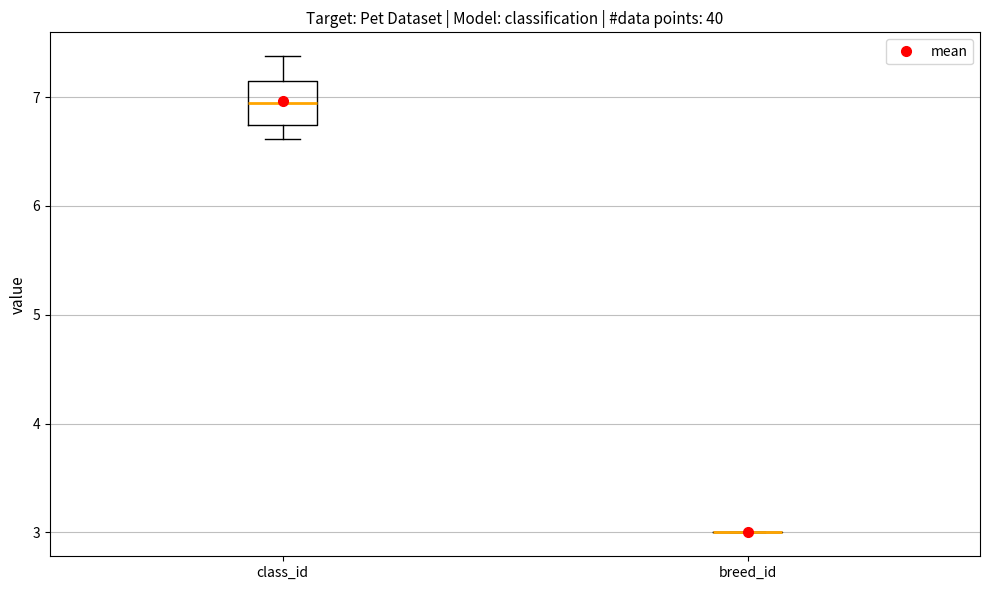

Where does the upper whisker of the box for class_id end on the y-axis? The values are not printed on the chart, so give them approximately, as read against the axis.

7.4